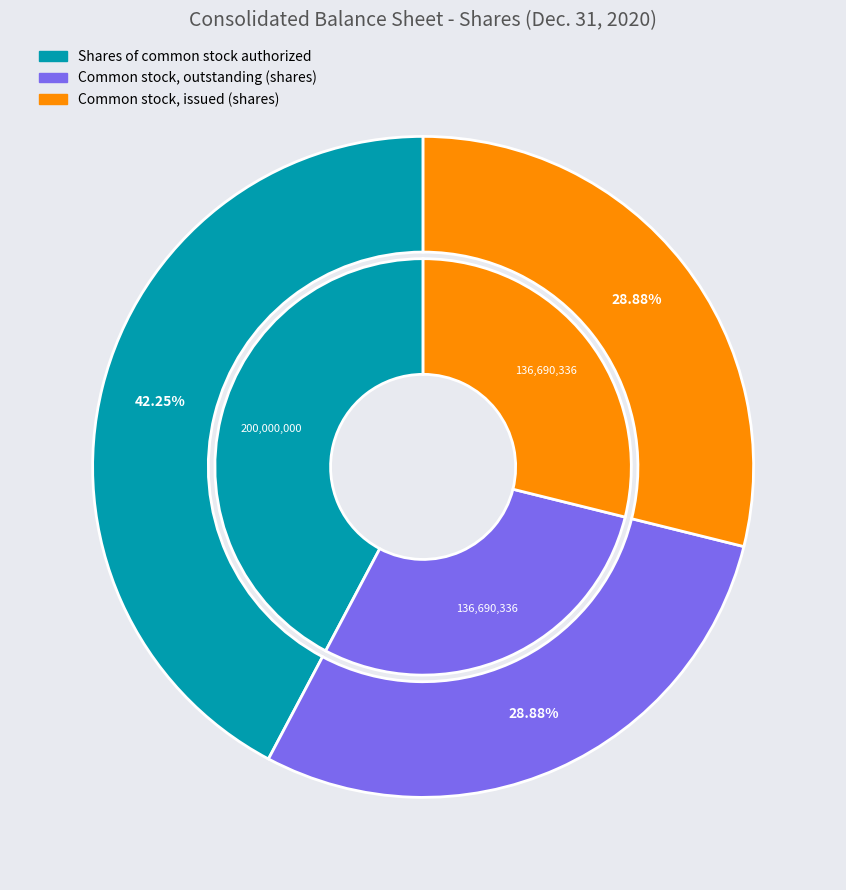

To the nearest percent, what percentage of the pie is Common stock, outstanding (shares)?

29%